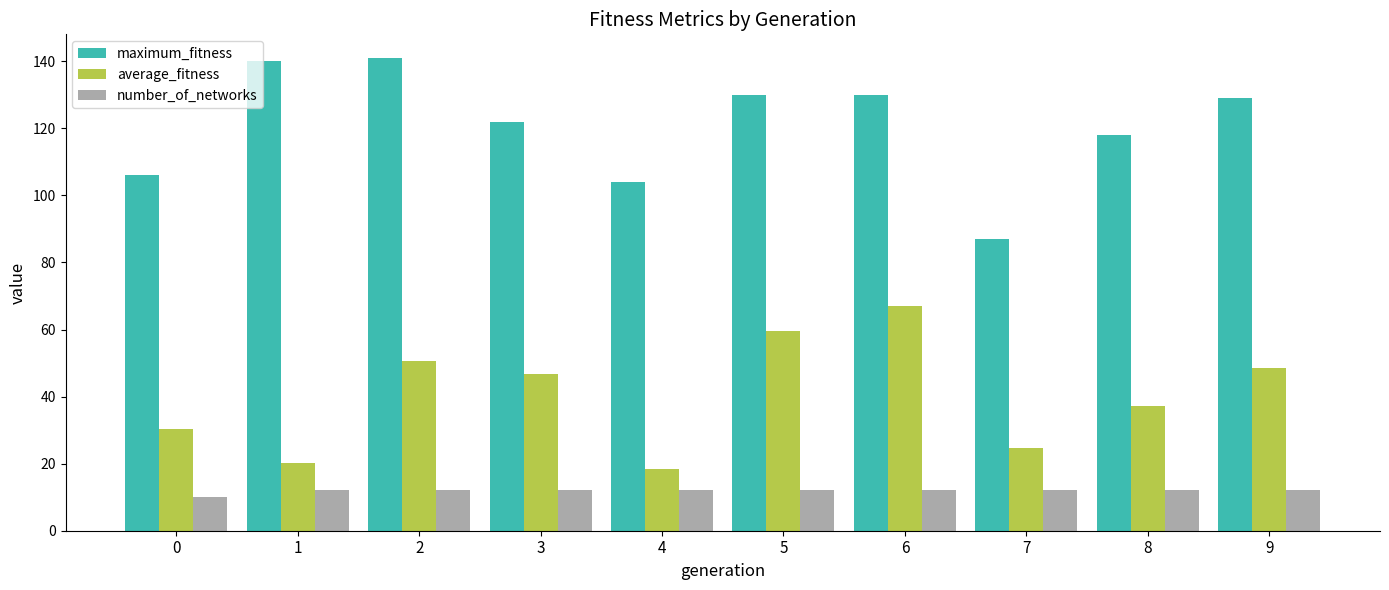

Reading right to left, extract all data points from this chart.

maximum_fitness: 129.0	118.0	87.0	130.0	130.0	104.0	122.0	141.0	140.0	106.0
average_fitness: 48.4	37.1	24.8	67.2	59.5	18.3	46.8	50.7	20.1	30.3
number_of_networks: 12.0	12.0	12.0	12.0	12.0	12.0	12.0	12.0	12.0	10.0